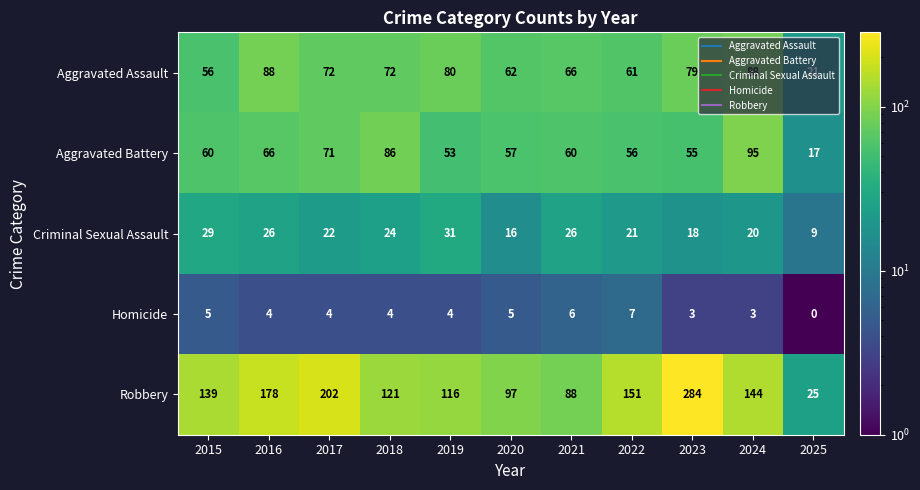

Where does the Homicide series first go above 4?

2015